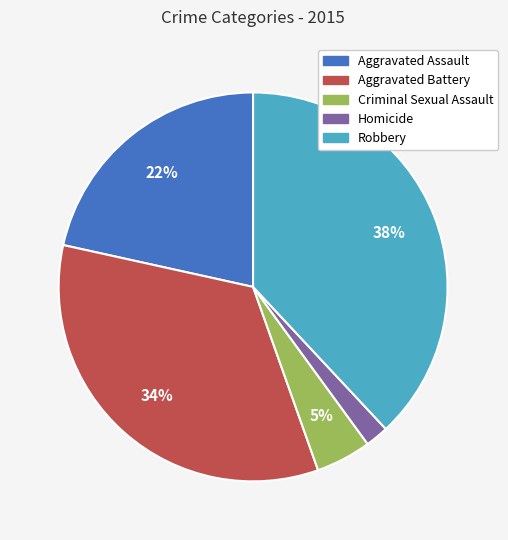

What is the smallest slice in the pie chart?

Homicide